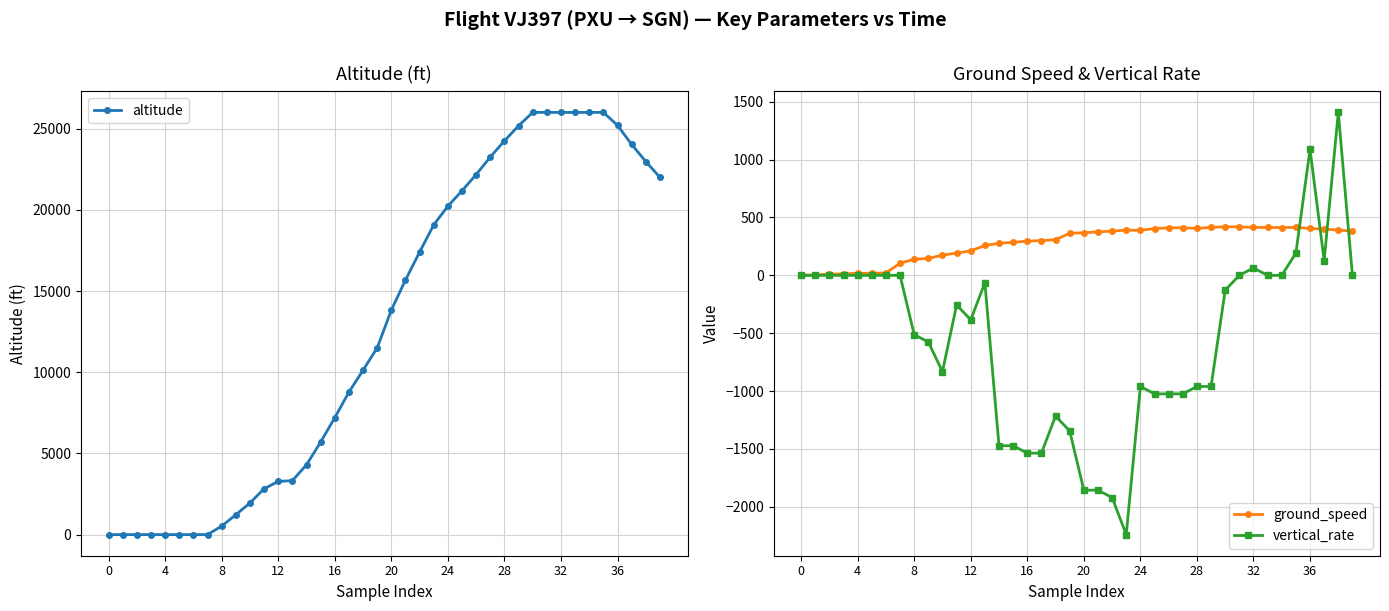

Reading left to right, transcribe all the data shown in this chart.

altitude: 0	0	0	0	0	0	0	0	525	1225	1950	2825	3275	3325	4300	5700	7200	8775	10125	11500	13825	15675	17400	19075	20225	21175	22175	23250	24250	25175	26000	26000	26000	26000	26000	26000	25200	24025	22975	22000
ground_speed: 1	4	11	13	17	18	21	105	139	146	175	192	212	258	277	286	295	301	308	364	368	376	382	391	389	404	411	411	406	414	420	419	414	414	413	415	405	400	391	383
vertical_rate: 0	0	0	0	0	0	0	0	-512	-576	-832	-256	-384	-64	-1472	-1472	-1536	-1536	-1216	-1344	-1856	-1856	-1920	-2240	-960	-1024	-1024	-1024	-960	-960	-128	0	64	0	0	192	1088	128	1408	0